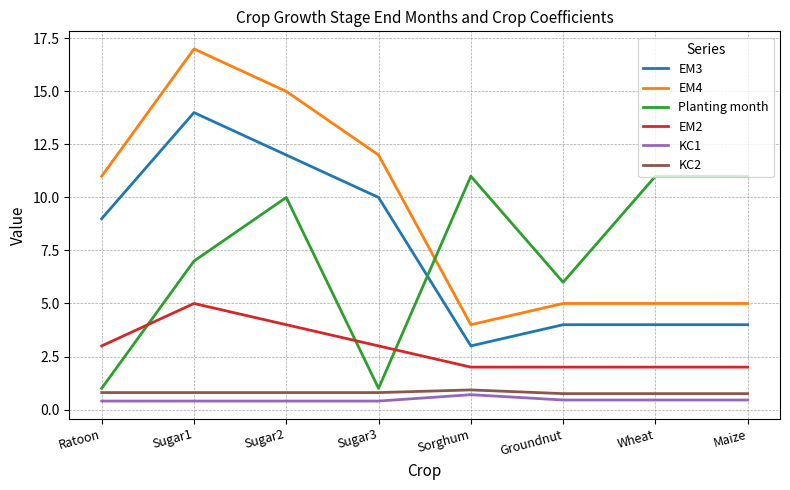

The value of Planting month at Sugar2 is 5.2. True or false?

False